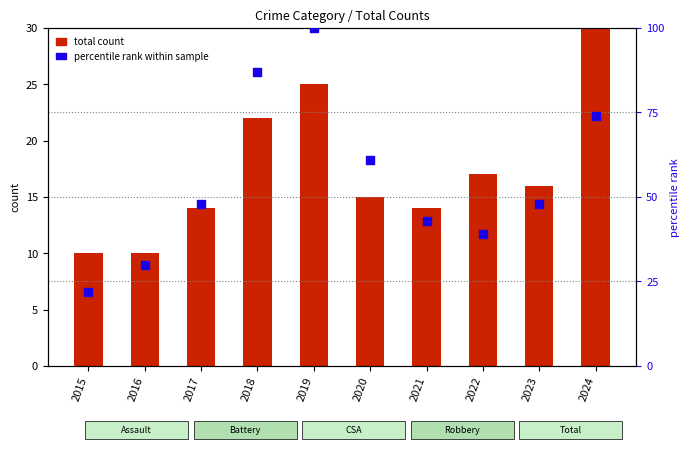

Which series contains the highest Y value?

percentile rank within sample